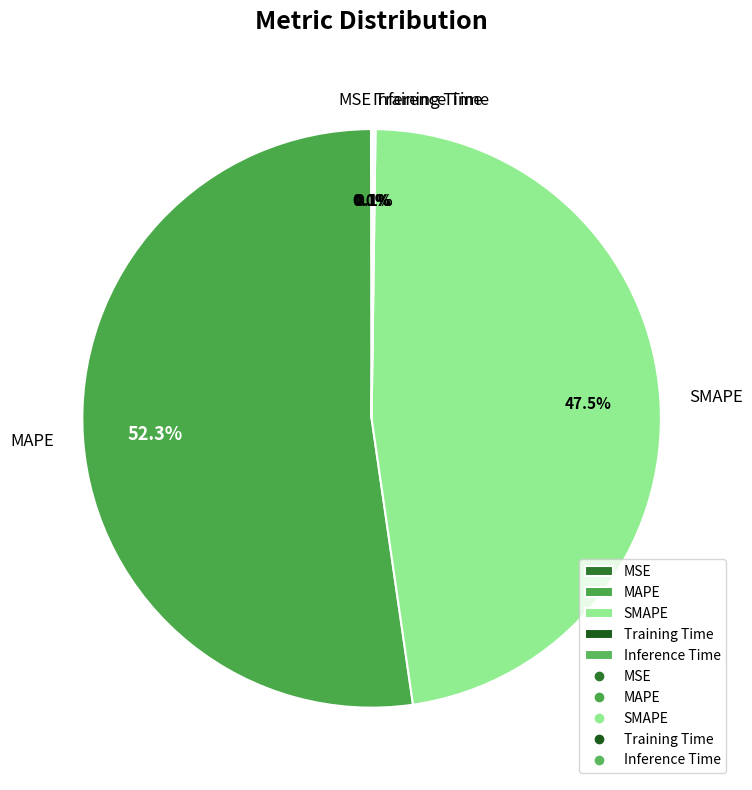

Which category has the biggest portion of the pie?

MAPE